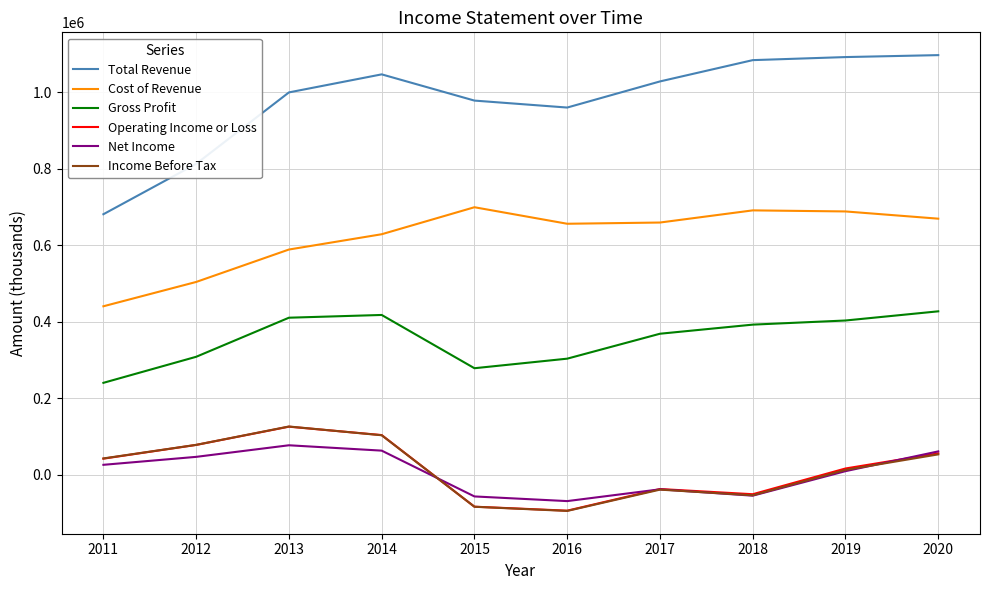

What is the minimum value for Income Before Tax?

-94300